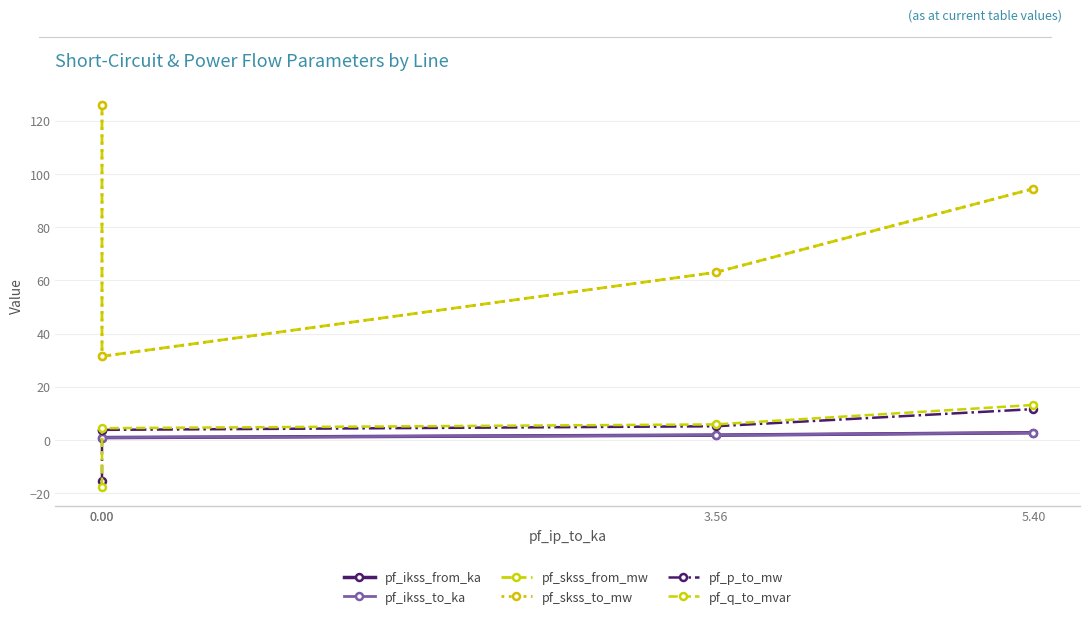

Which series has the largest range (max minus min)?

pf_skss_from_mw